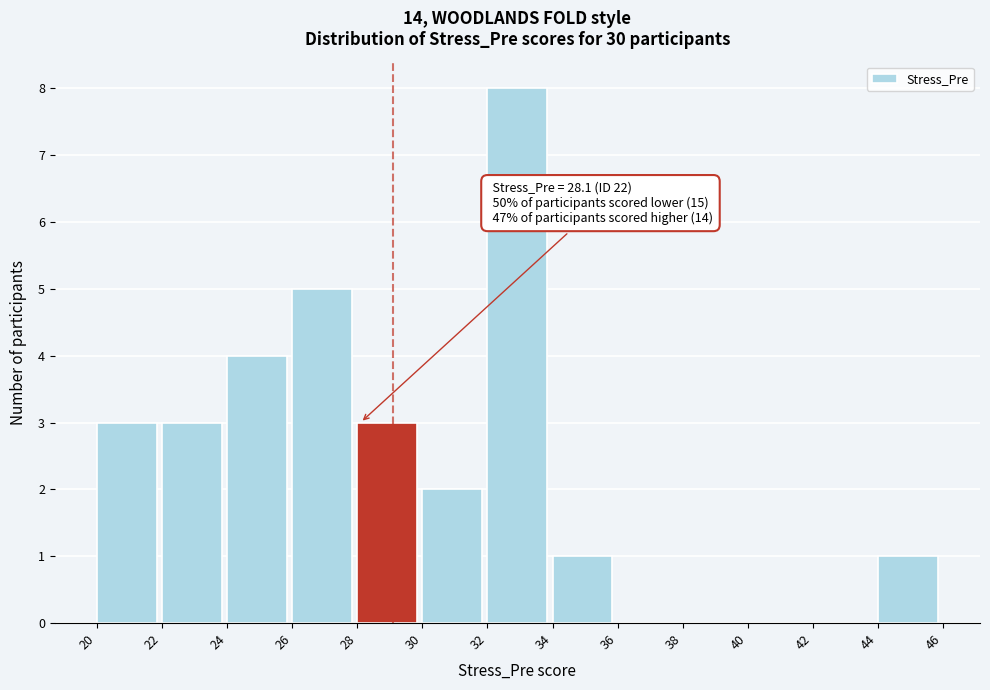

Which range on the x-axis has the tallest bar?

32 to 34